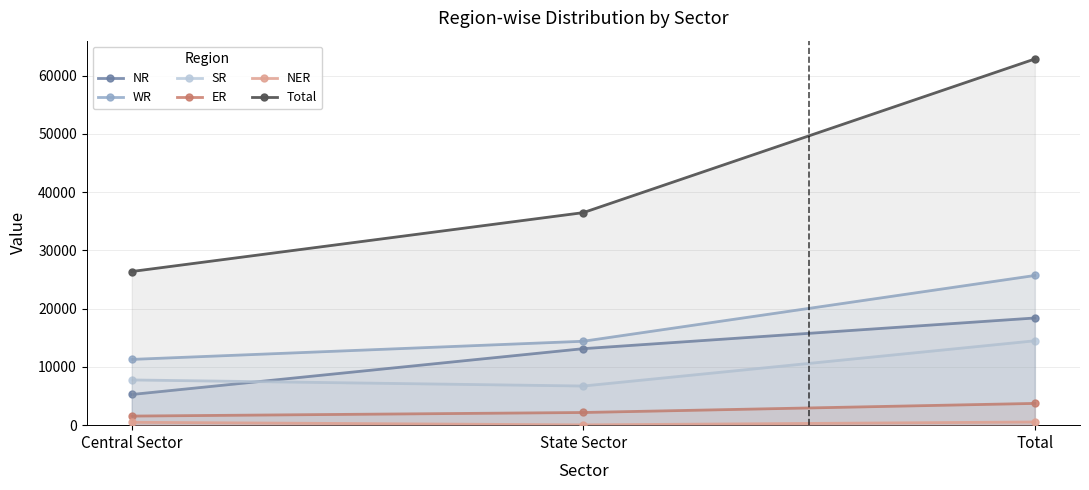

What is the total value across all series at Central Sector?

52744